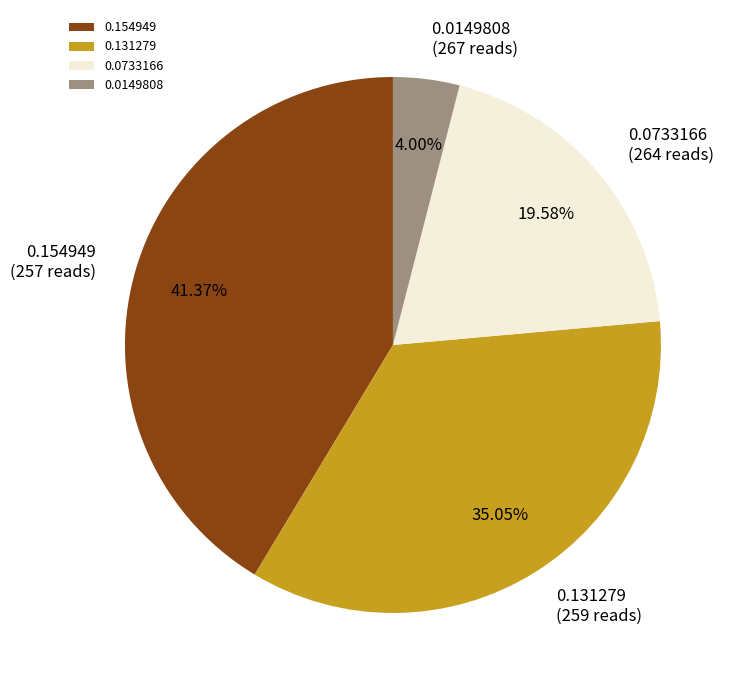

Which category has the smallest portion of the pie?

0.0149808